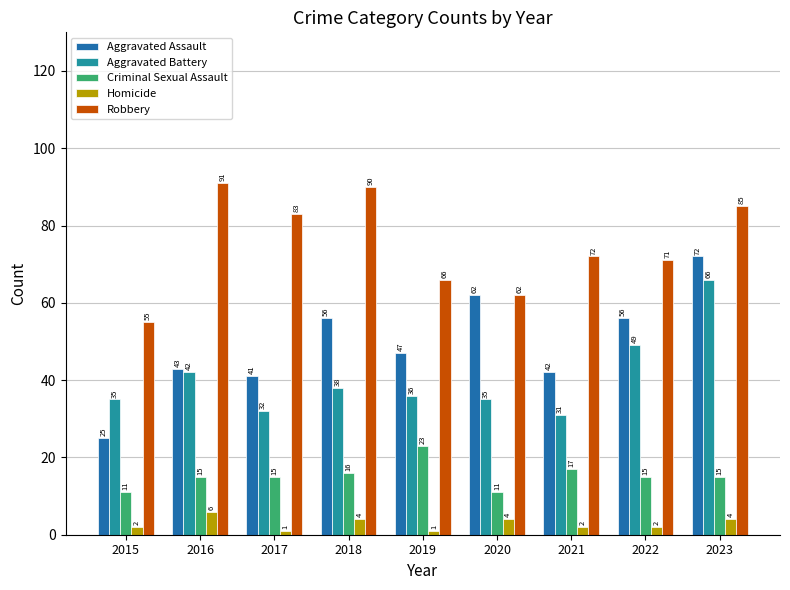

The value of Aggravated Assault at 2022 is 96. True or false?

False